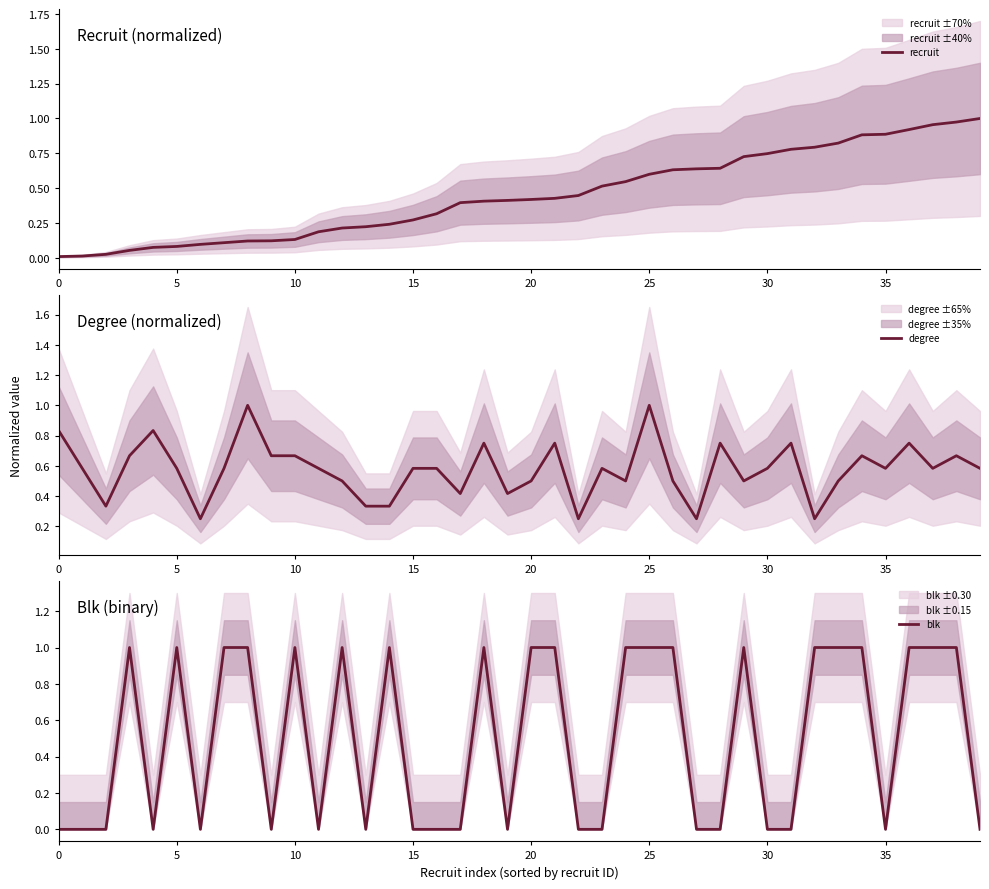

What is the difference between the maximum and minimum values in the blk series?

1